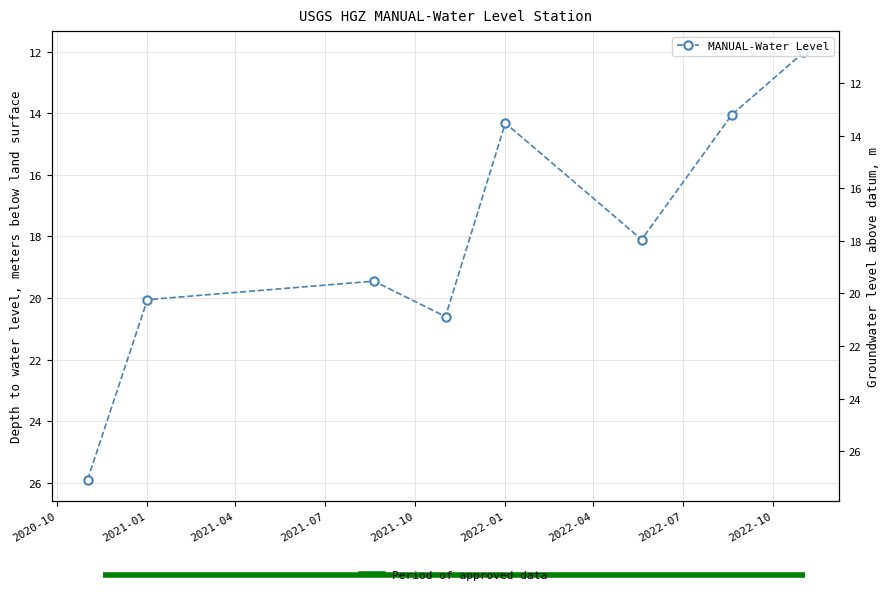

What is the difference between the maximum and minimum values?

13.9